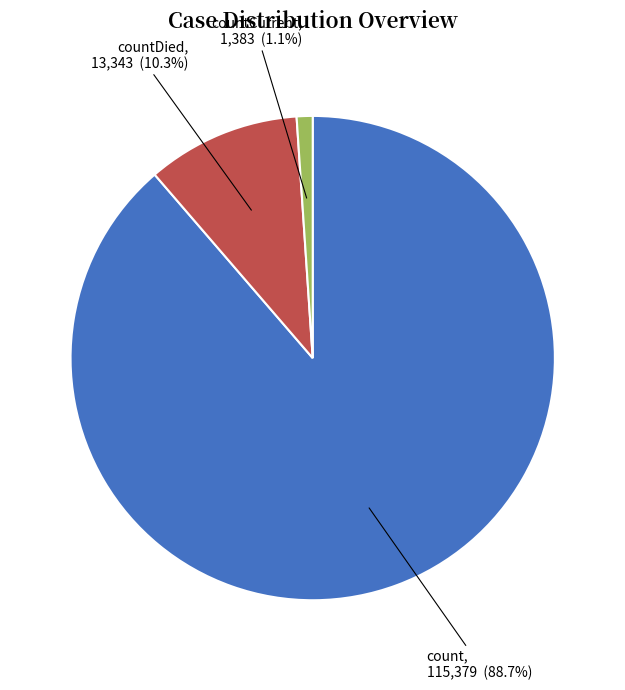

How many slices are in this pie chart?

3